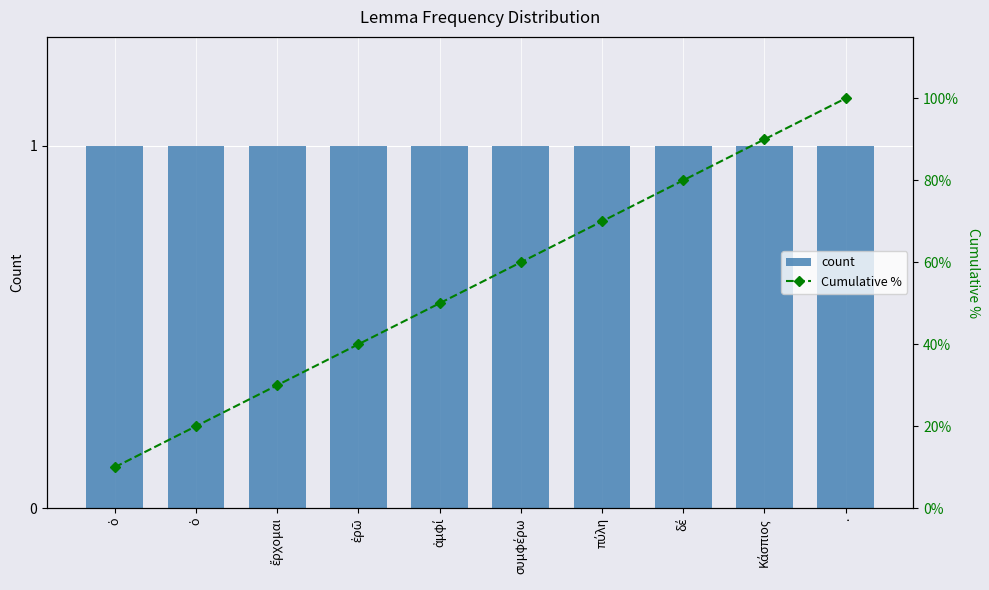

What is the difference between the Cumulative % values at συμφέρω and ἀμφί?

10